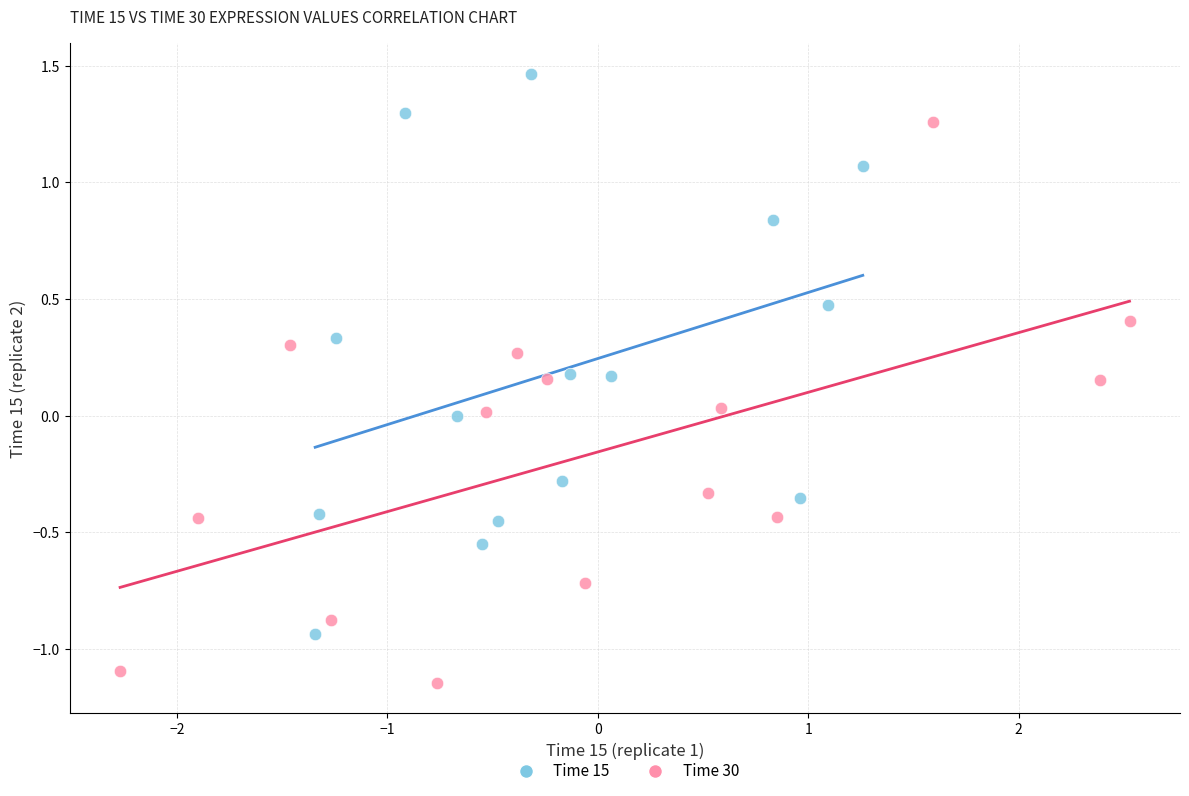

Which series contains the lowest Y value?

Time 30